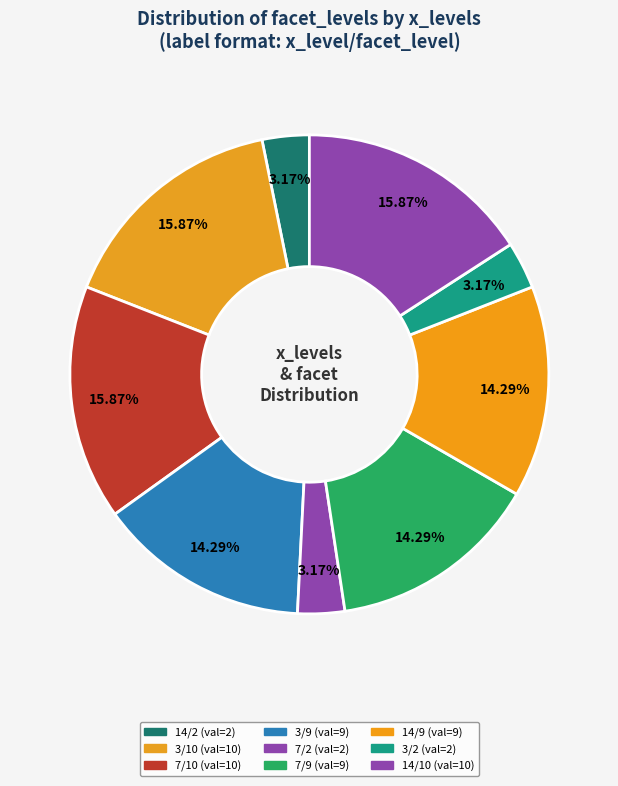

Count the number of slices in the pie.

9